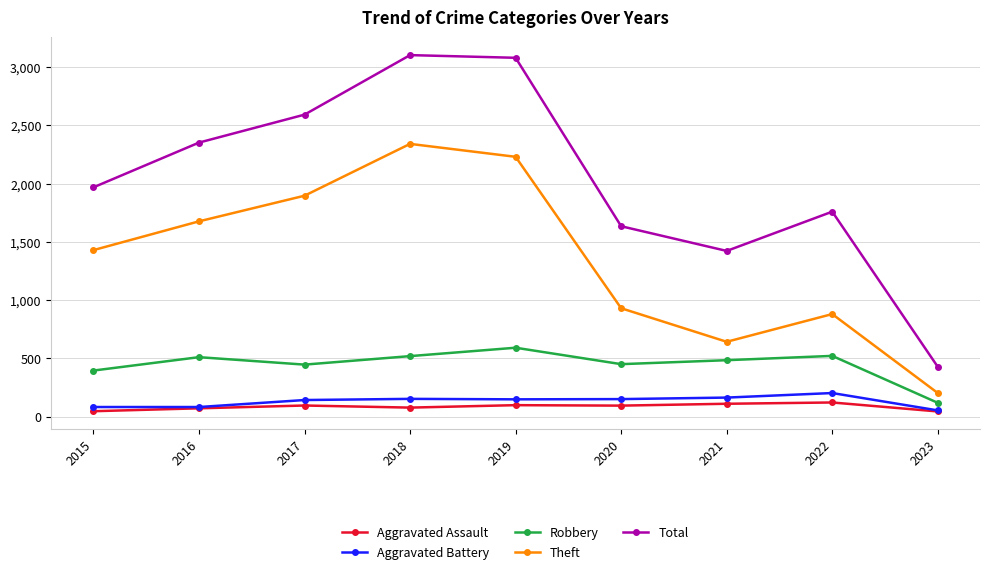

How many lines are shown in the chart?

5